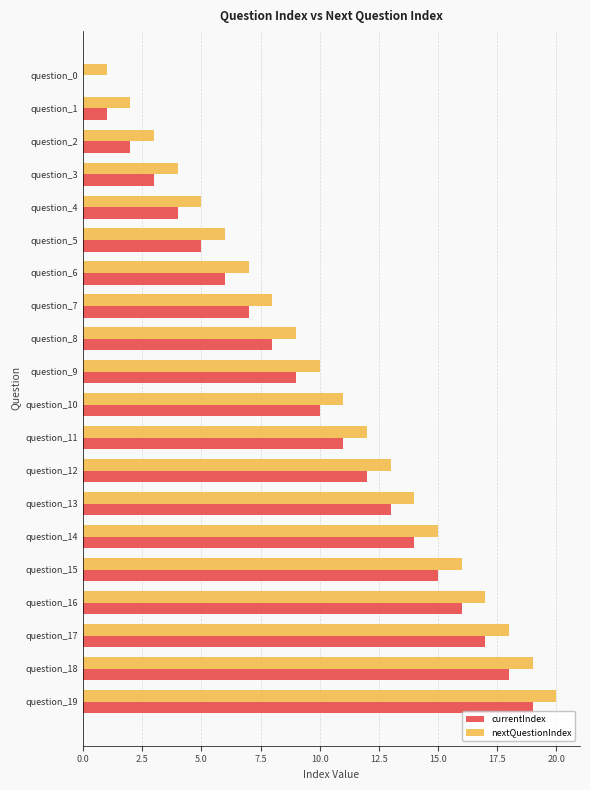

What is the average value of the currentIndex series?

10